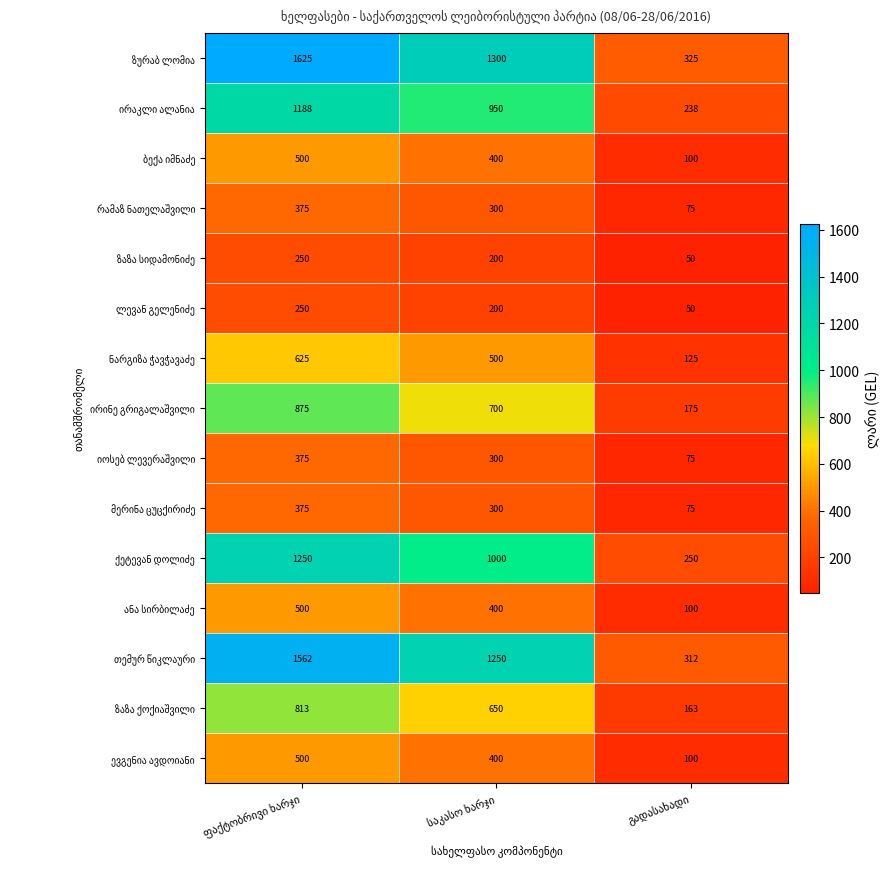

What is the greatest value displayed?

1625